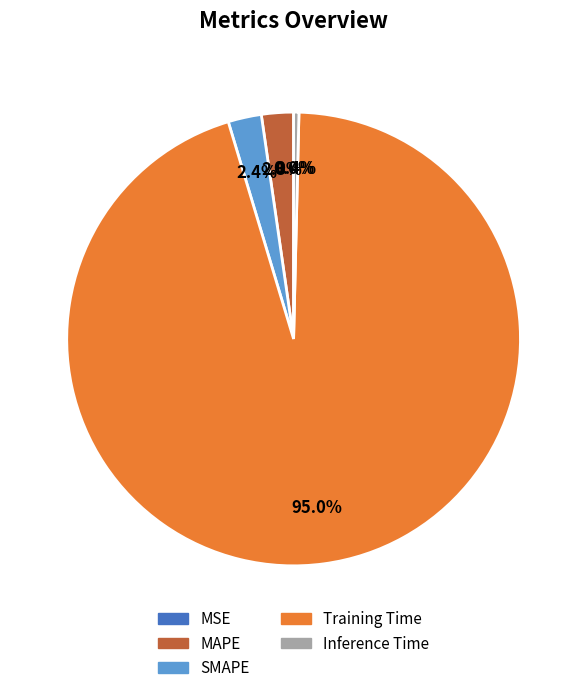

Does SMAPE account for over 50% of the chart?

No